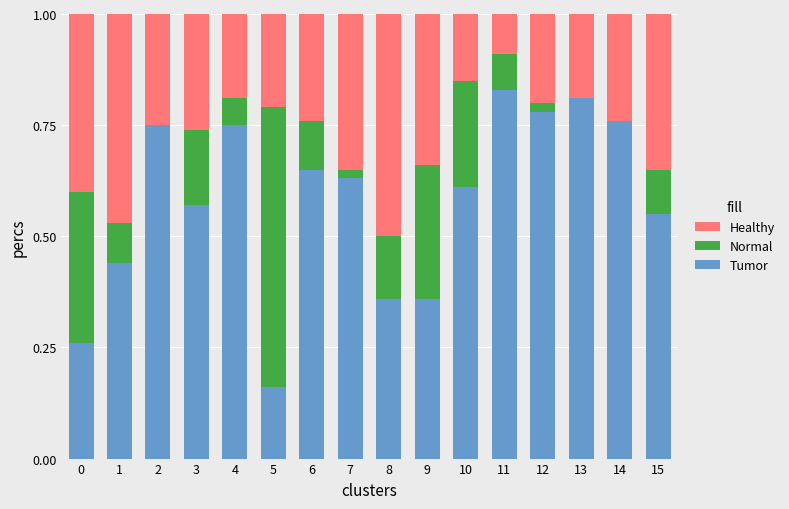

Does the chart contain stacked bars?

Yes